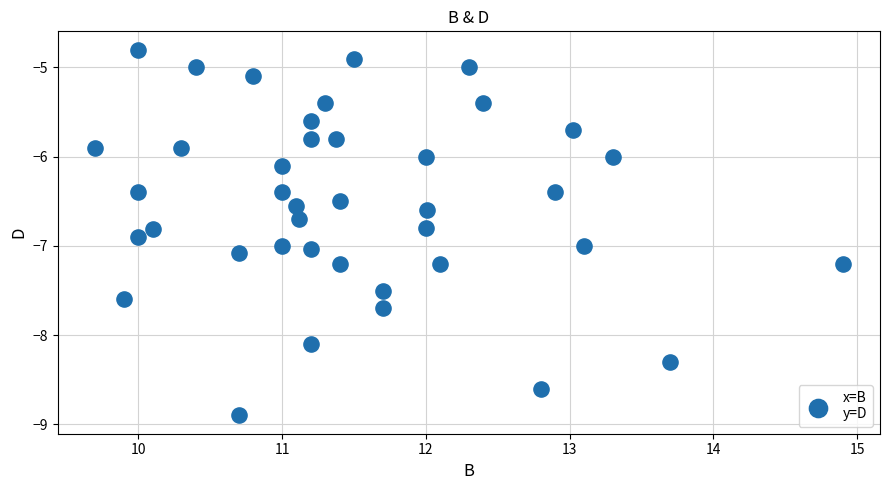

What is the range of Y values (max minus min)?

4.1